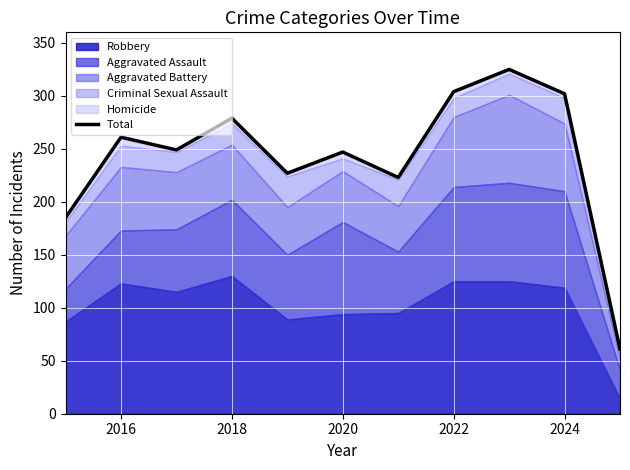

Reading left to right, what are all the values shown in this chart?

185	261	249	279	227	247	223	304	325	302	61